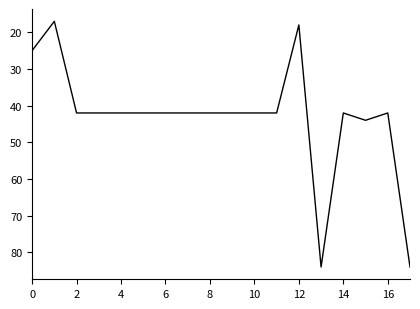

What is the difference between the maximum and minimum values?

67